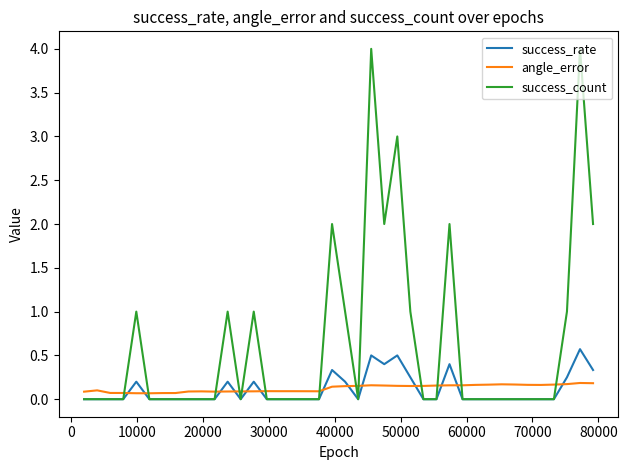

How many lines are shown in the chart?

3